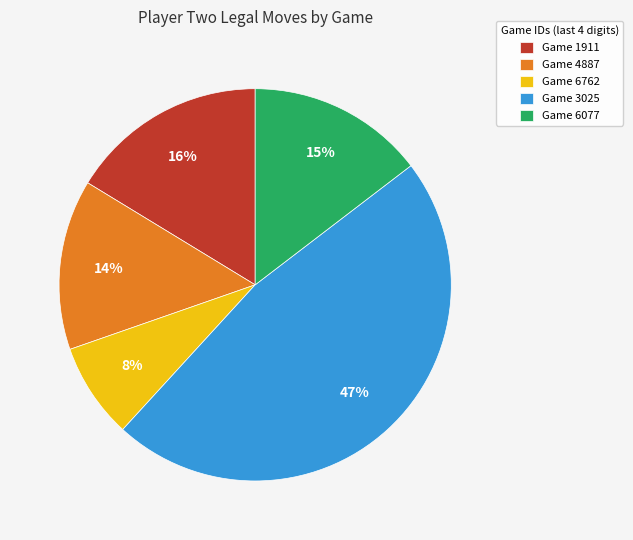

Do Game 1911 and Game 6077 together represent more than half of the pie?

No